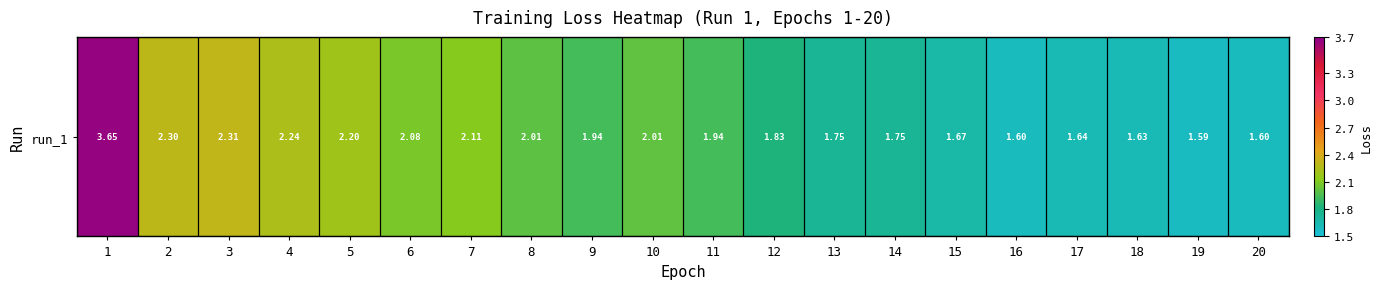

Reading left to right, what are all the values shown in this chart?

3.6	2.3	2.3	2.2	2.2	2.1	2.1	2.0	1.9	2.0	1.9	1.8	1.7	1.7	1.7	1.6	1.6	1.6	1.6	1.6